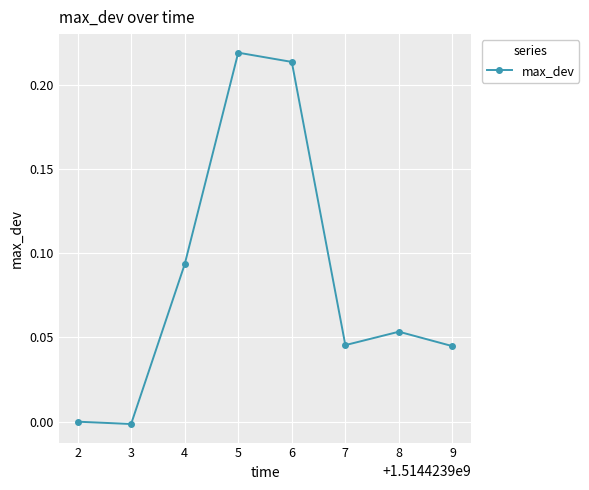

Between 6 and 2, which is larger?

6